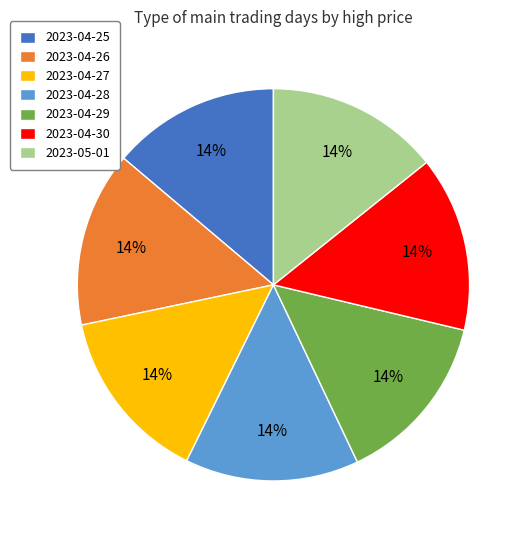

Does 2023-04-26 represent more than half of the total?

No